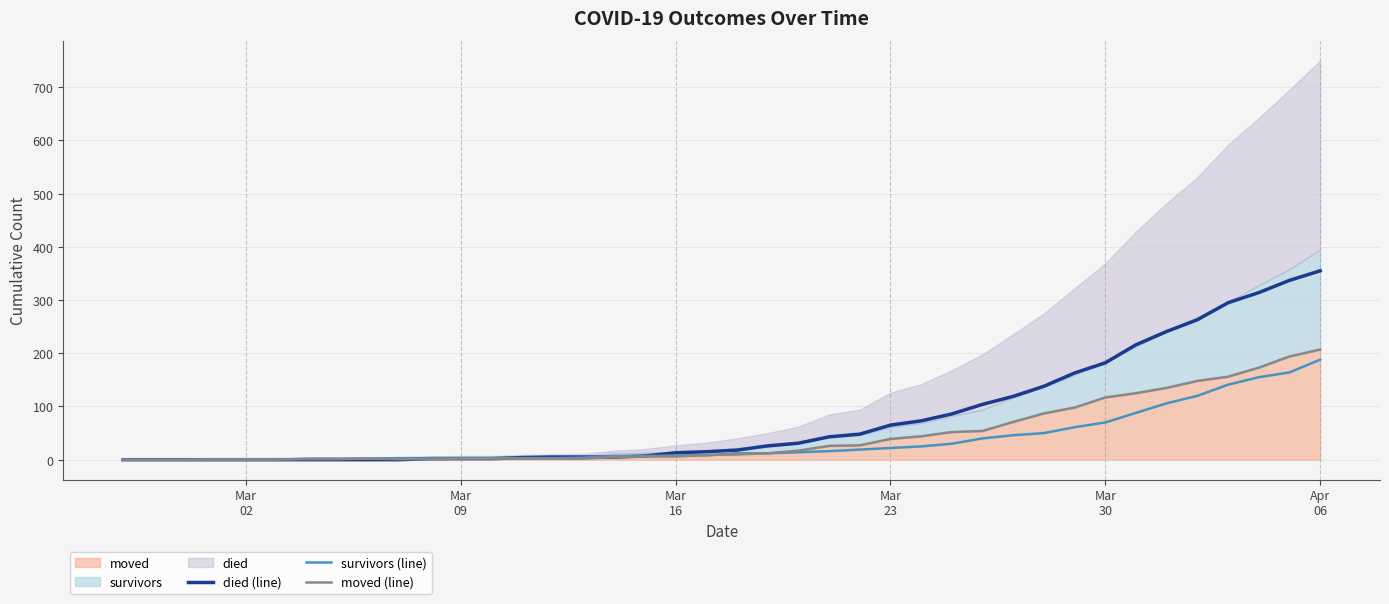

How many lines are shown in the chart?

3